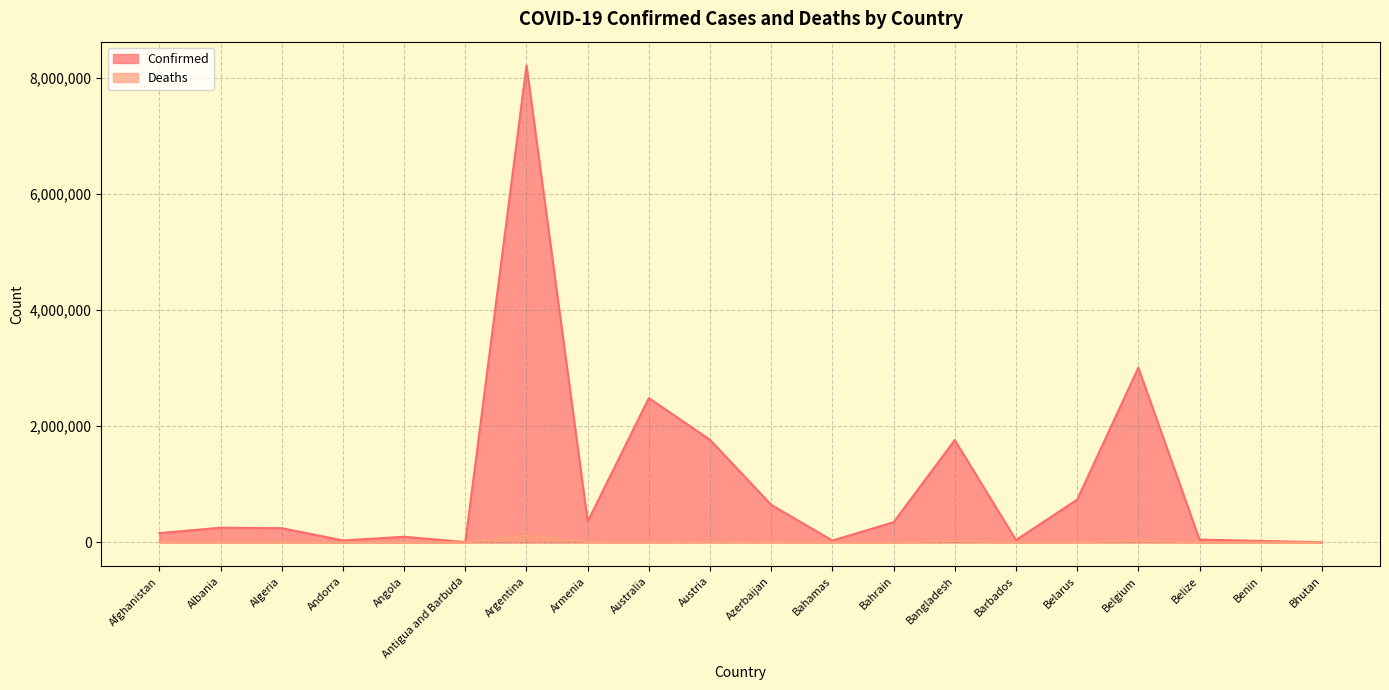

What is the difference between the highest and lowest values at Armenia?

353719